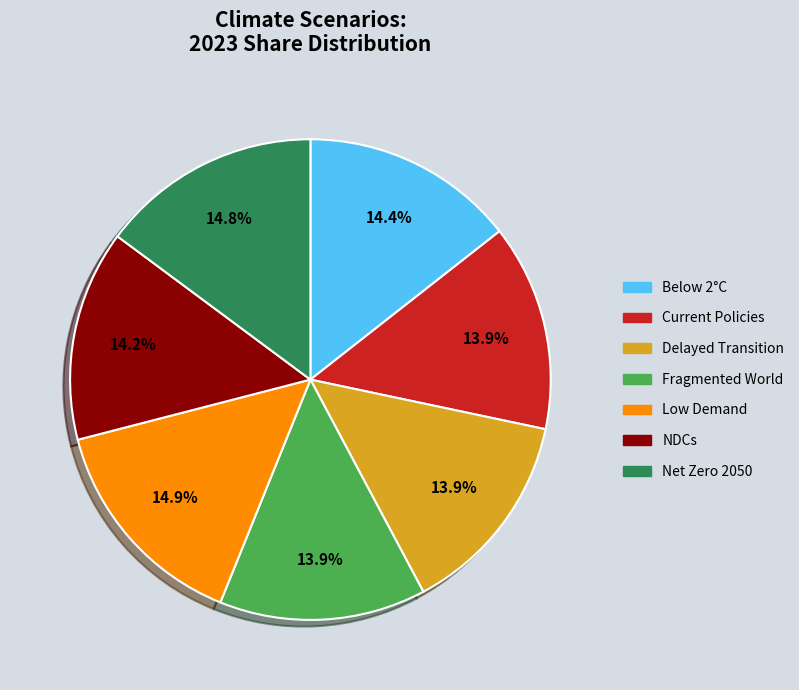

Is there any slice that represents more than half of the pie?

No